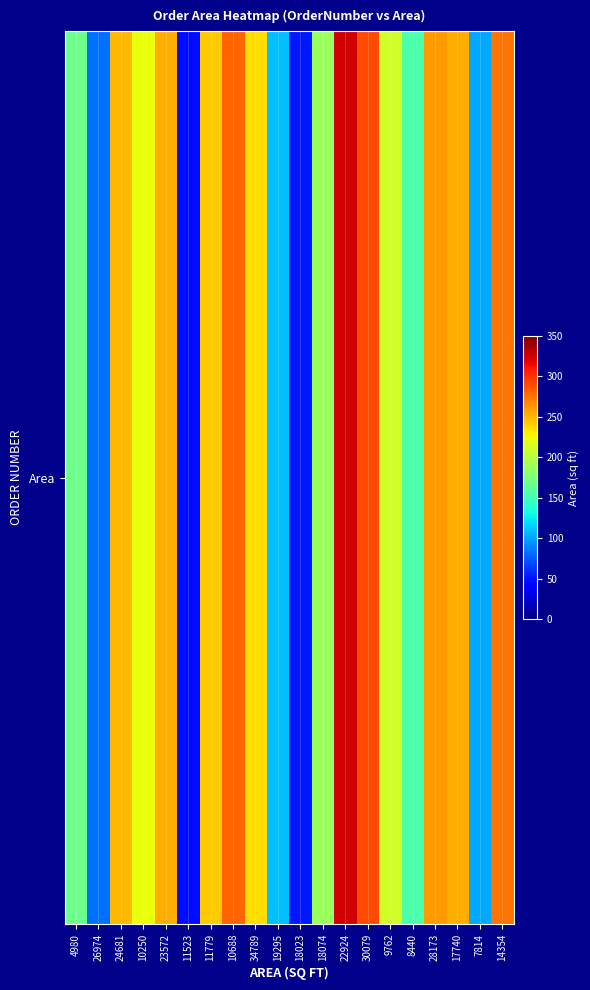

Rank the categories by value from highest to lowest.

22924, 30079, 10688, 14354, 28173, 23572, 17740, 24681, 11779, 34789, 10250, 9762, 18074, 4980, 8440, 19295, 7814, 26974, 18023, 11523